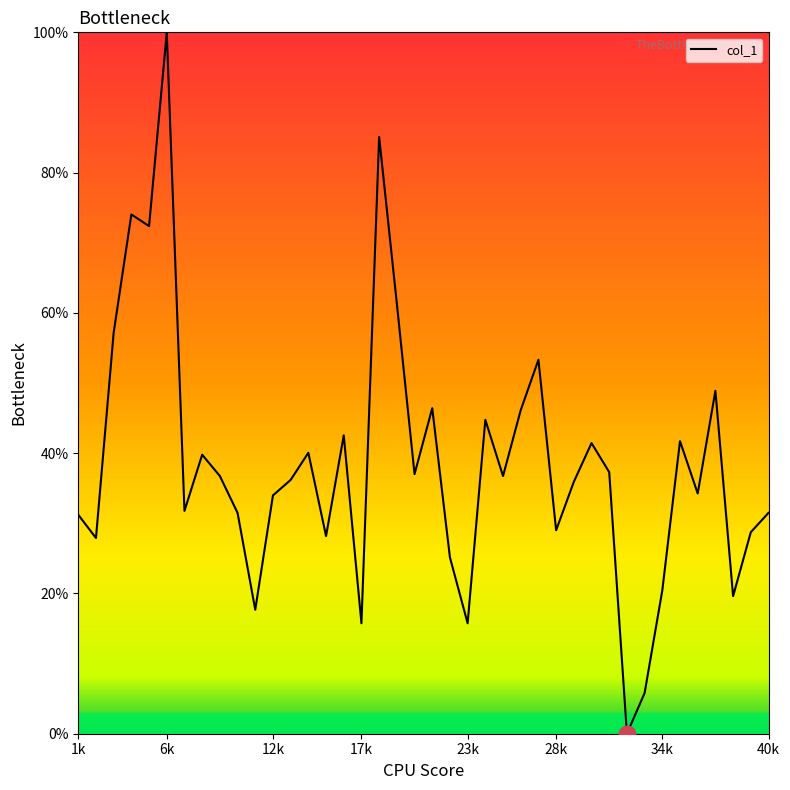

What is the difference between the maximum and minimum values?

100.0